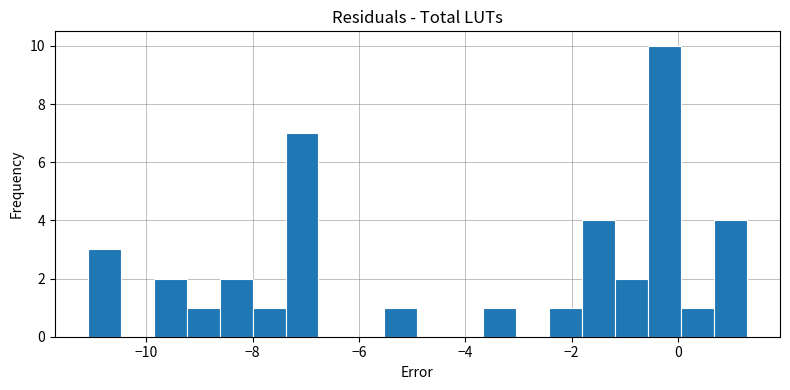

Read against the x-axis, roughly where is the centre of the tallest bar?

-0.2